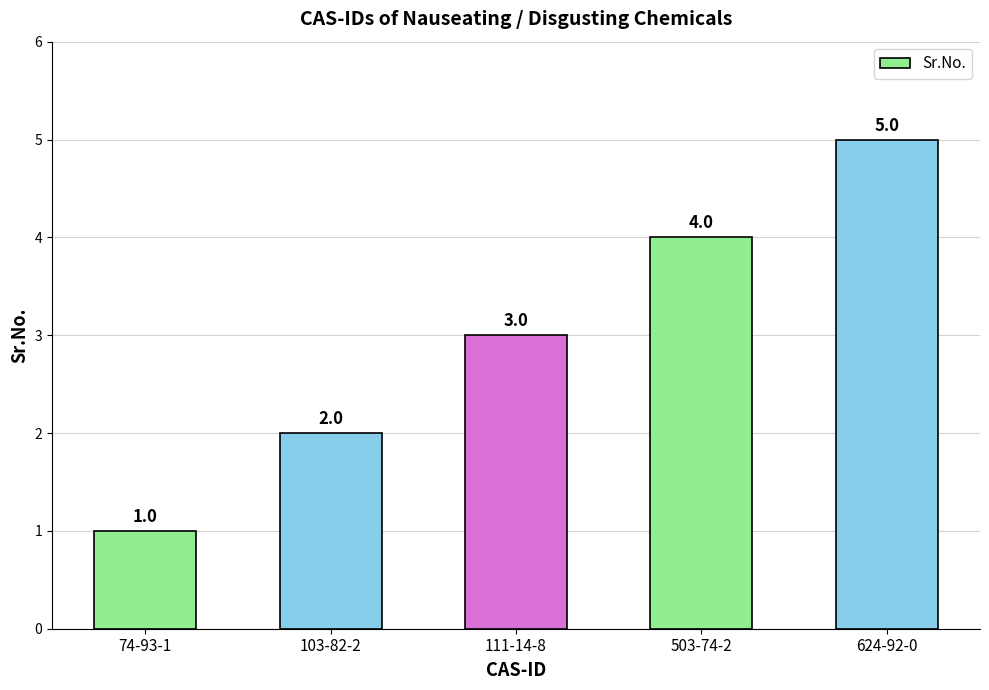

What is the value of the 4th bar from the left?

4